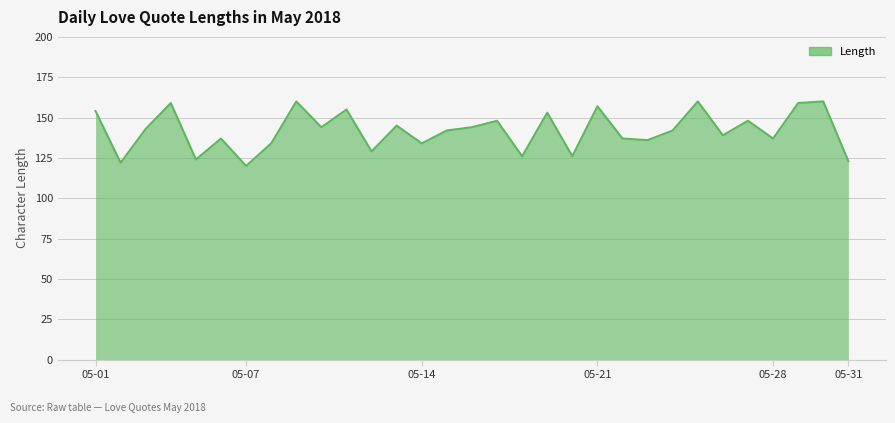

What is the greatest value displayed?

160